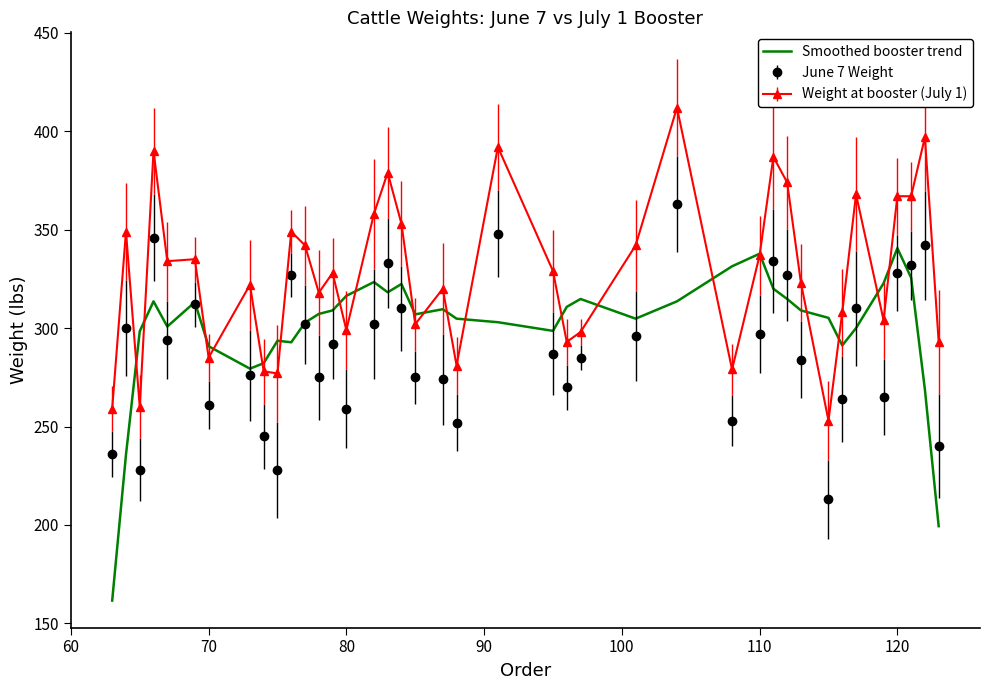

Which series has the largest range (max minus min)?

Smoothed booster trend